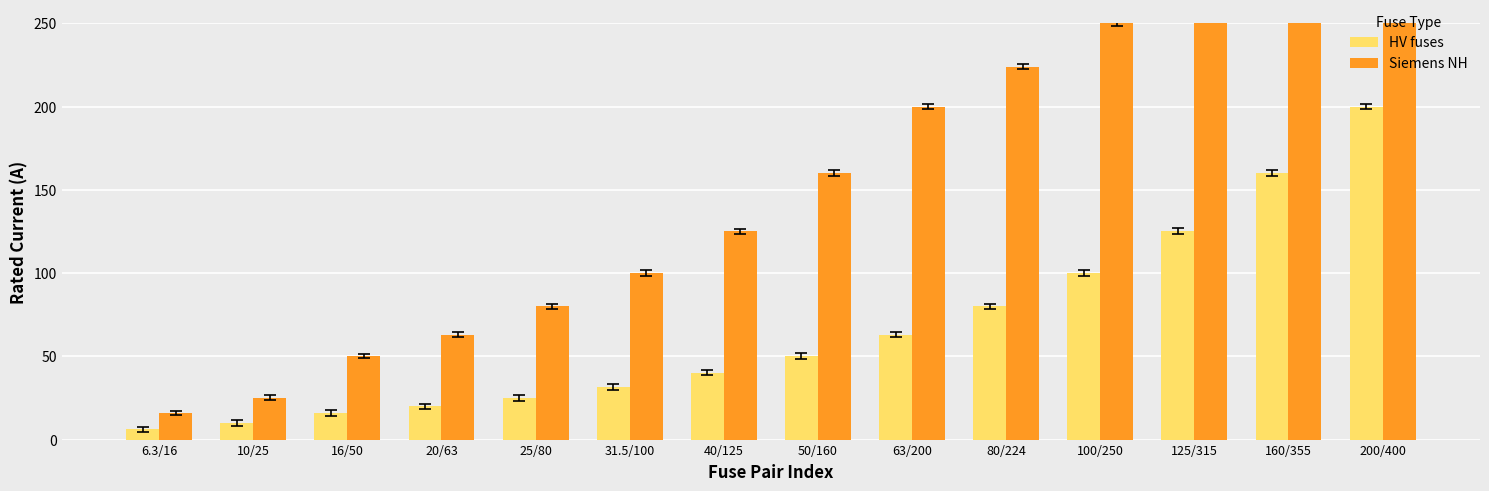

At how many categories does at least one series exceed 179?

6